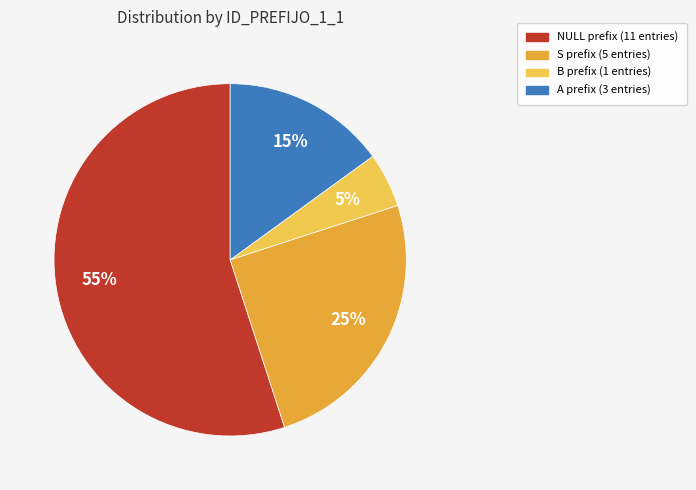

Rank the categories by value from lowest to highest.

B, A, S, NULL